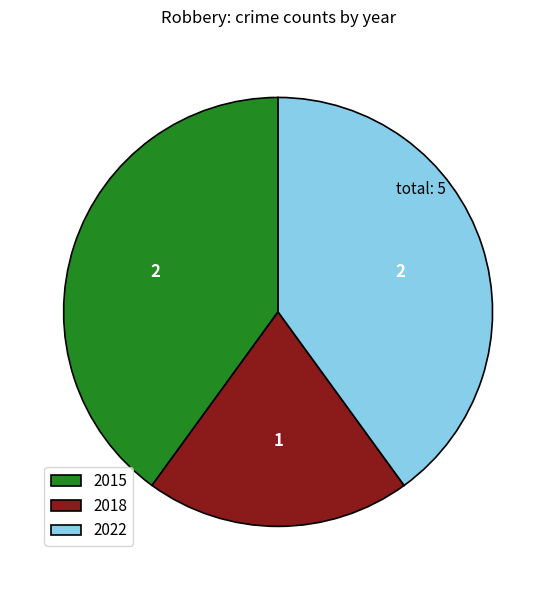

The 2022 slice represents 40% of the pie. True or false?

True